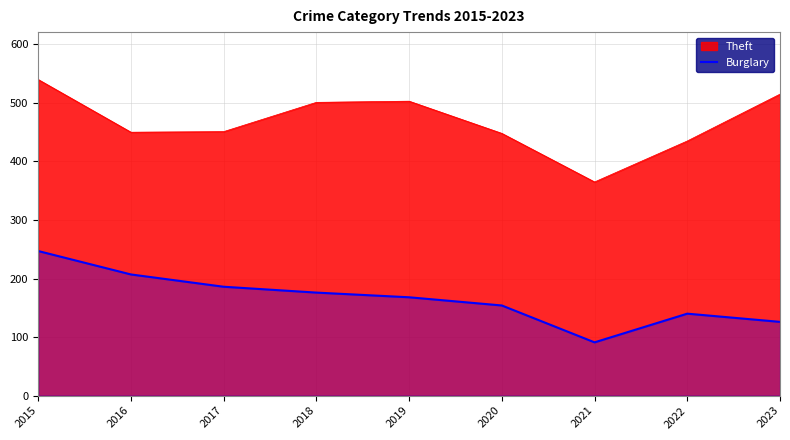

How many points are higher than both their immediate neighbors (excluding endpoints)?

1